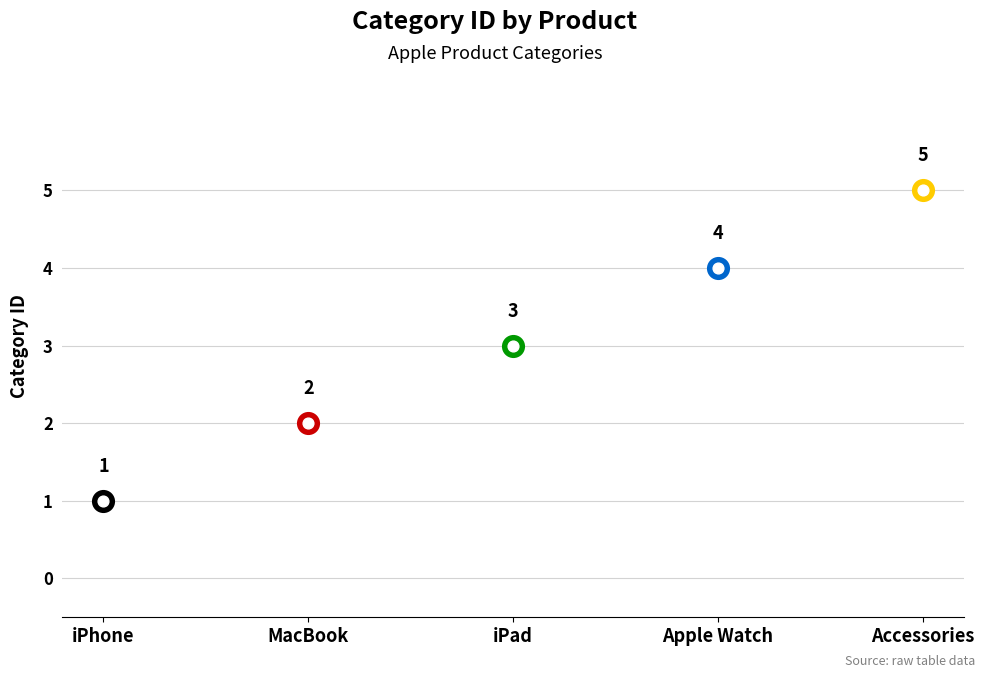

What is the change in value from Apple Watch to Accessories?

+1